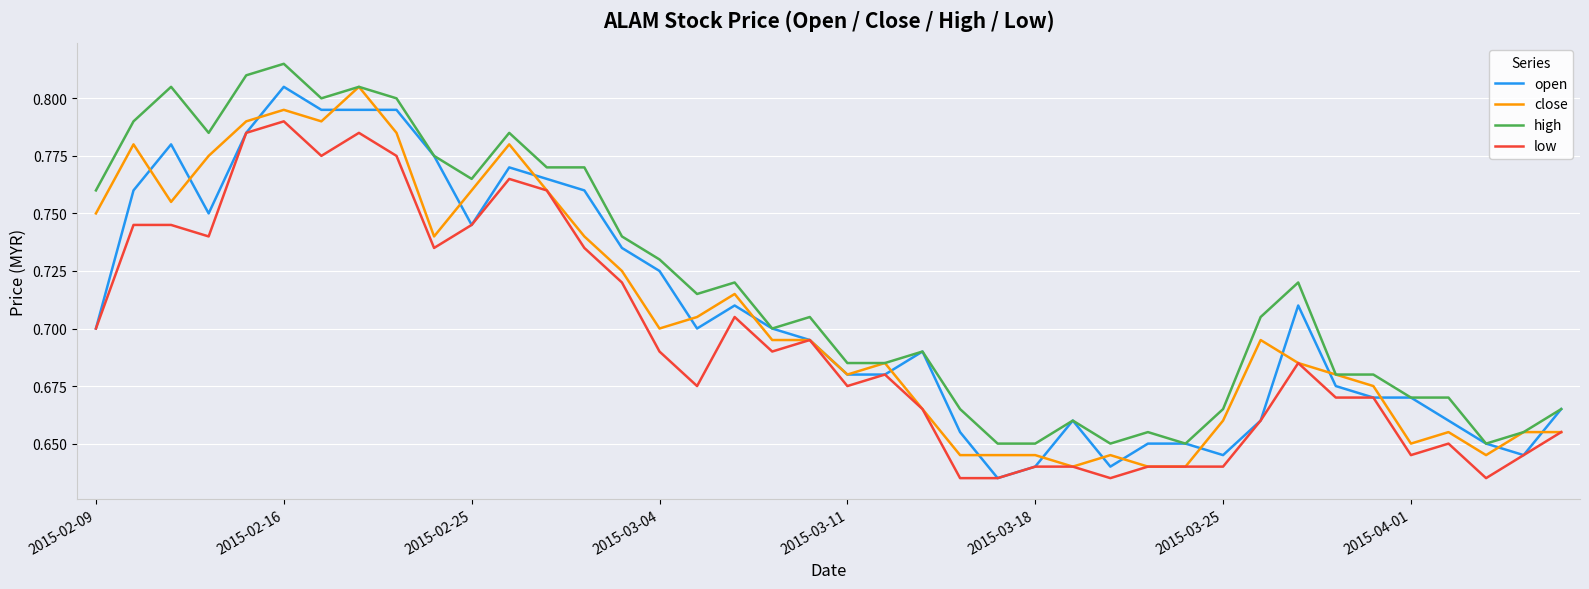

True or false: low and high cross at least once.

False